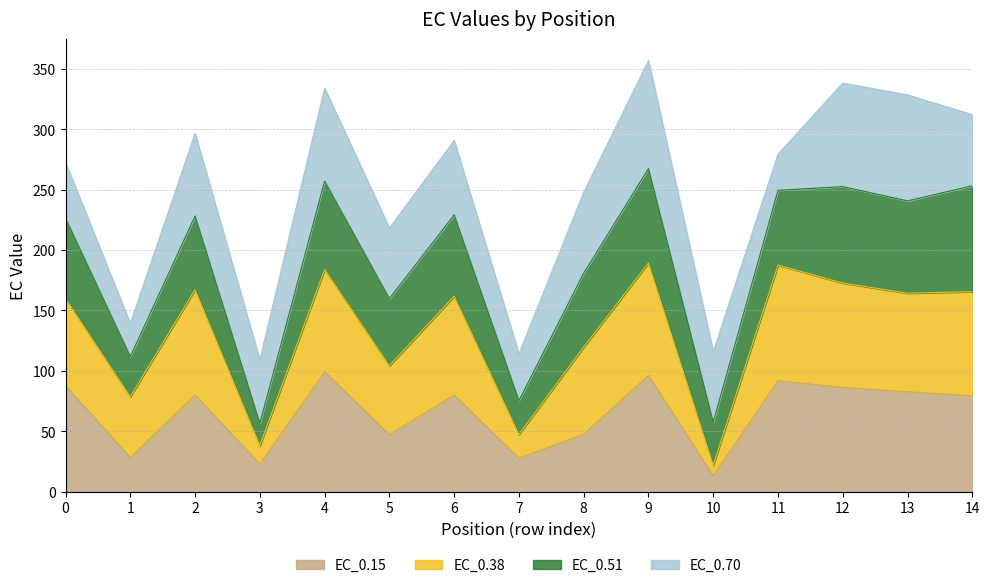

How many categories are shown in the chart?

15